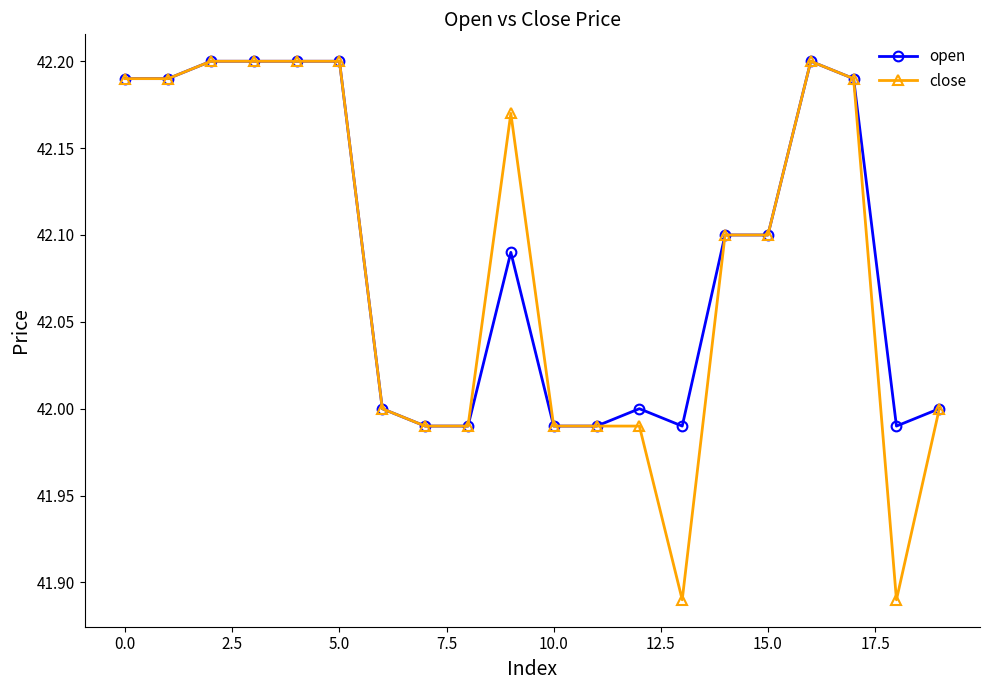

True or false: close has more than 1 points higher than both neighbors.

True